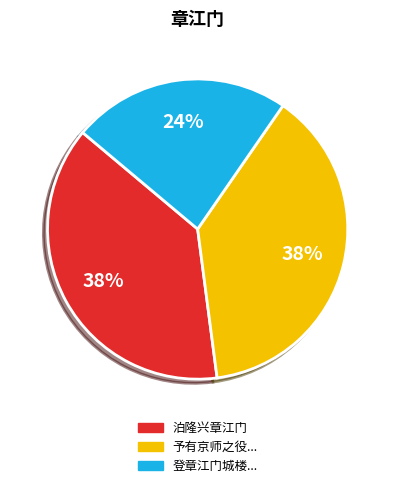

Is there any slice that represents more than half of the pie?

No